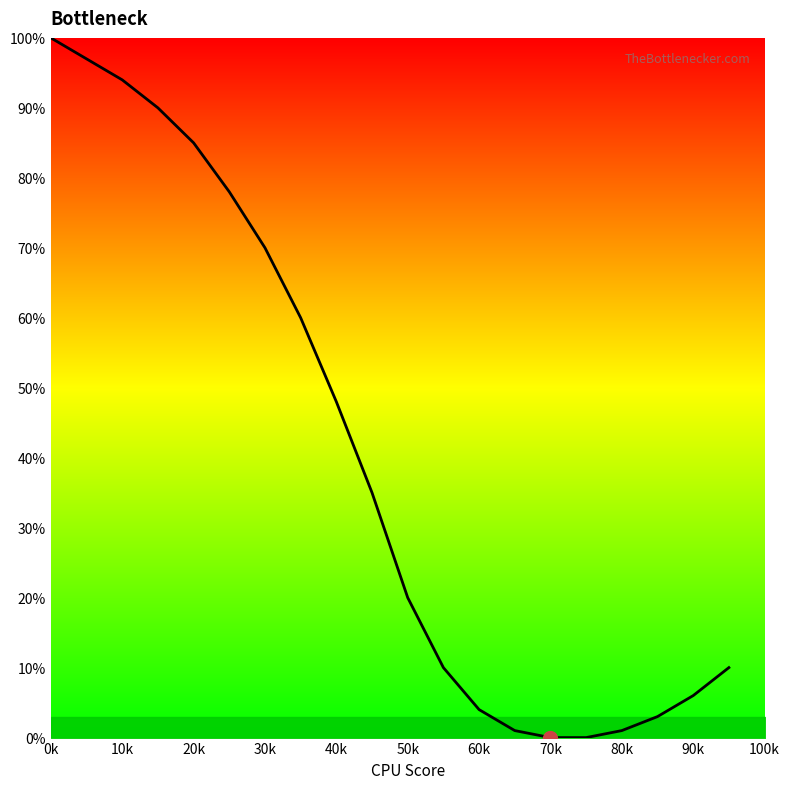

True or false: the data has more than 0 interior local peaks.

False